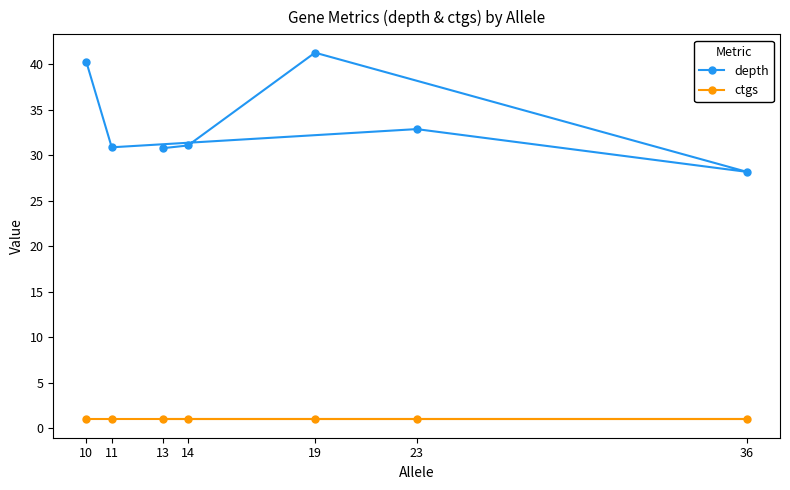

What is the difference between the maximum and minimum values in the depth series?

13.1